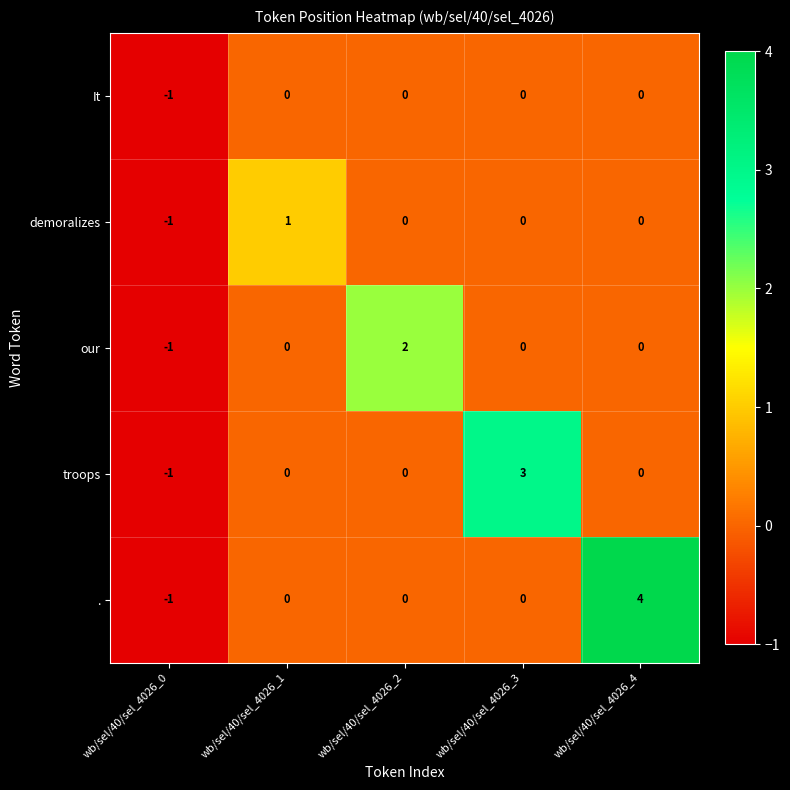

Reading left to right, what are all the values shown in this chart?

It: -1	0	0	0	0
demoralizes: -1	1	0	0	0
our: -1	0	2	0	0
troops: -1	0	0	3	0
.: -1	0	0	0	4